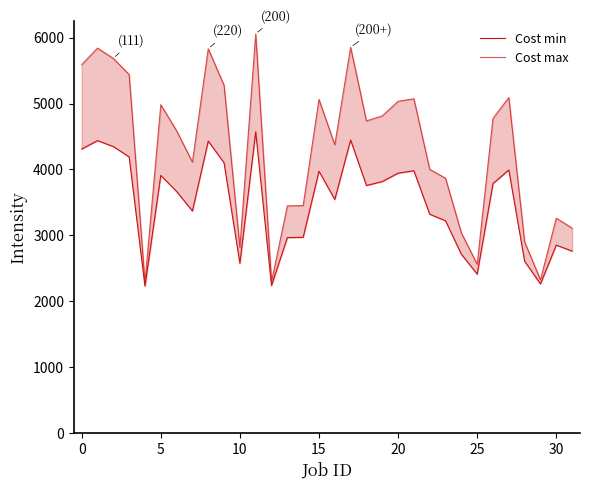

True or false: Cost max has a value of 3110.6 at 31.

True